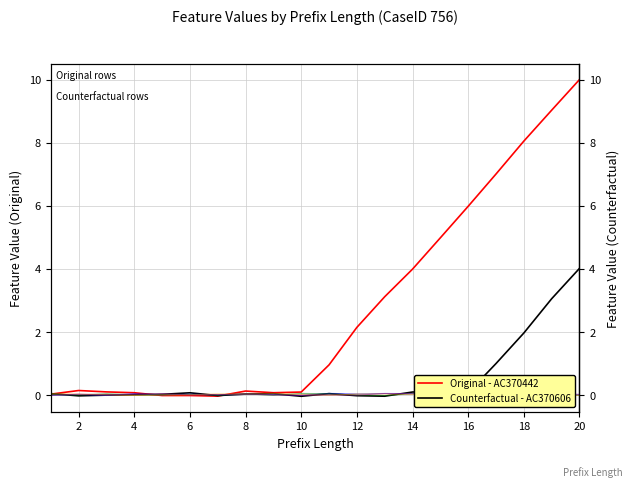

How many positive values does the AC370423 series have?

14